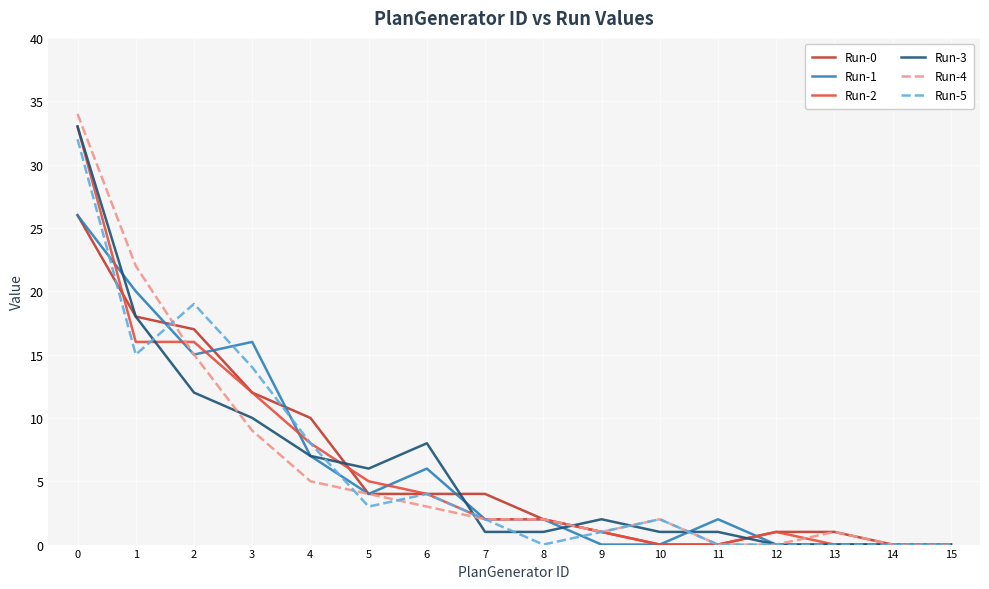

True or false: Run-4 has a value of 2 at 10.

True